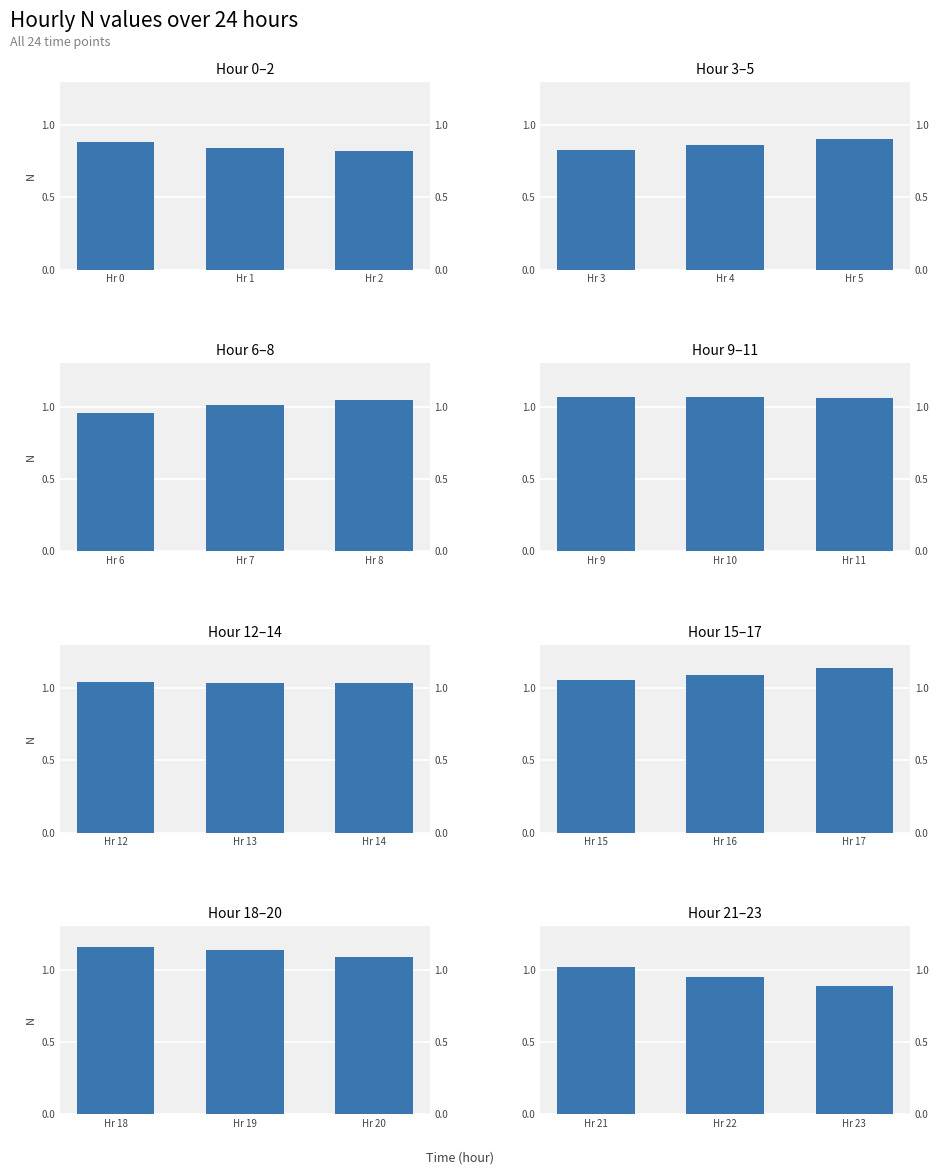

At which category does the chart reach its minimum across all series?

Hr 23